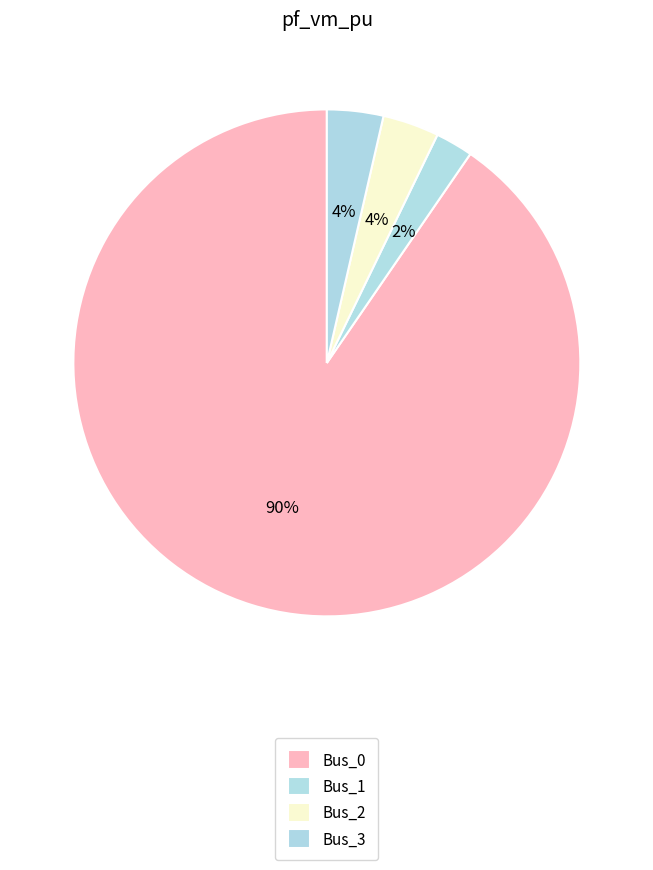

What percentage do Bus_1 and Bus_3 together represent?

6.0%